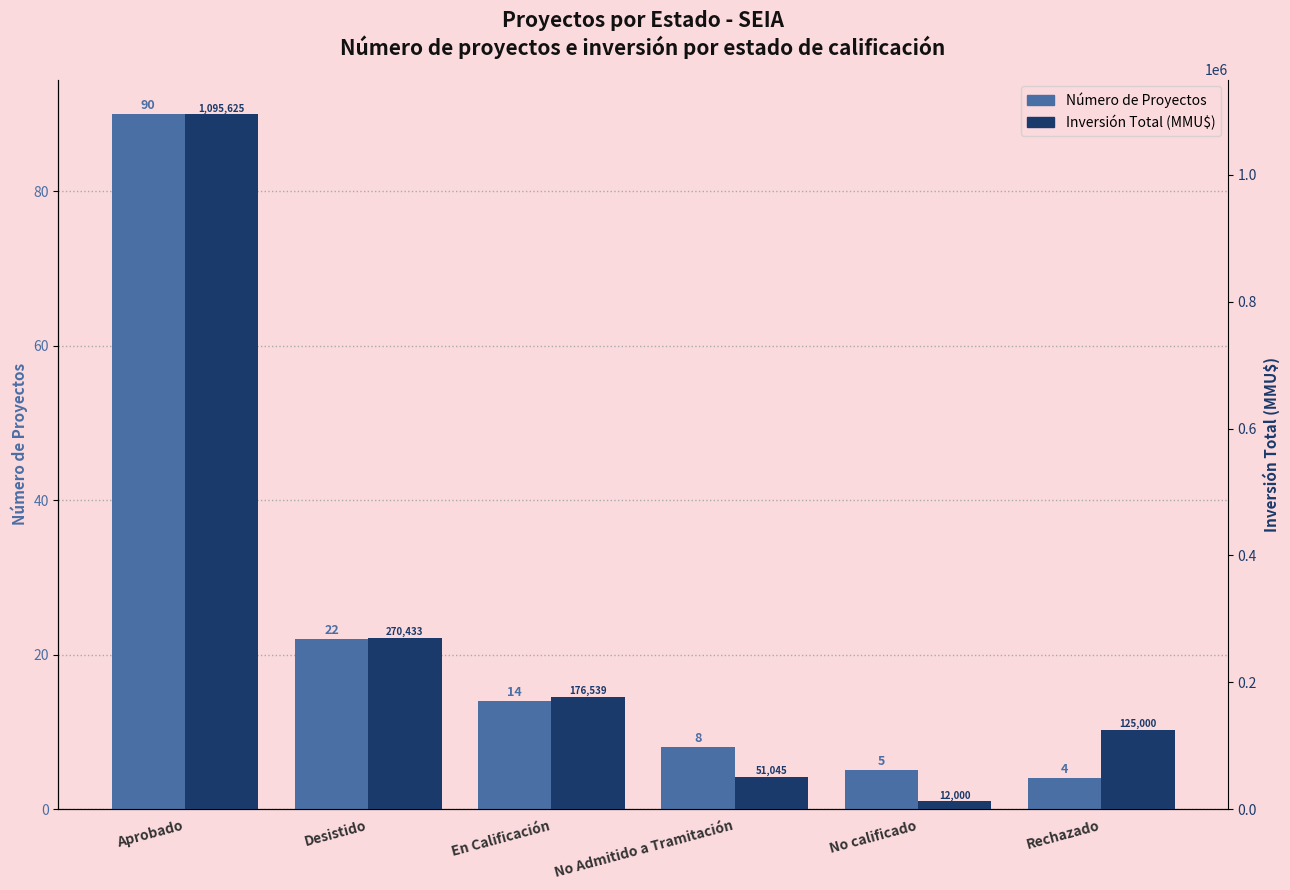

What are all the series names shown in the legend?

Número de Proyectos, Inversión Total (MMU$)